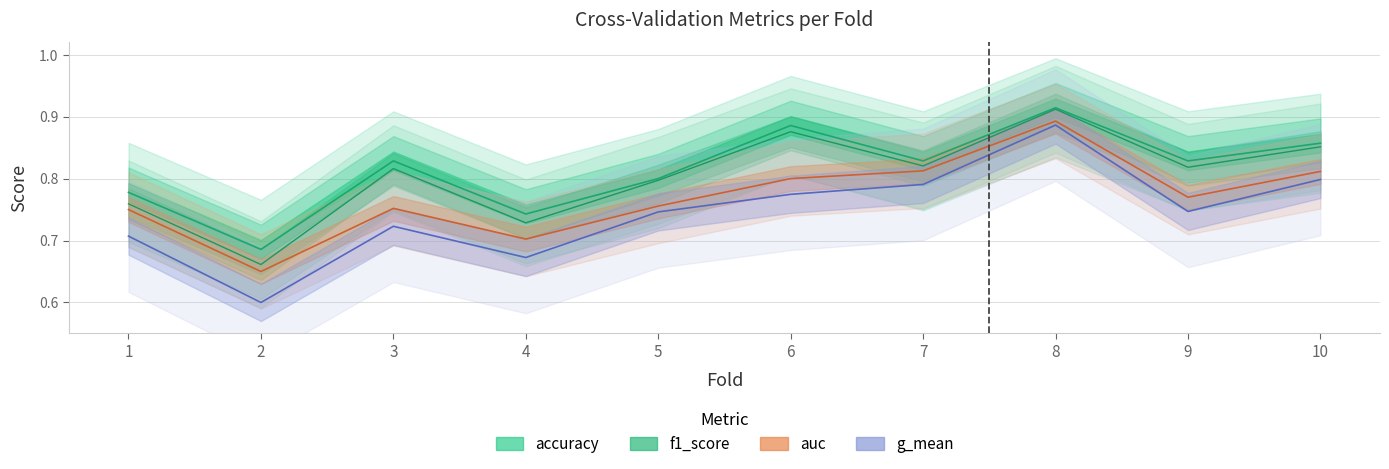

Which series has the largest range (max minus min)?

g_mean